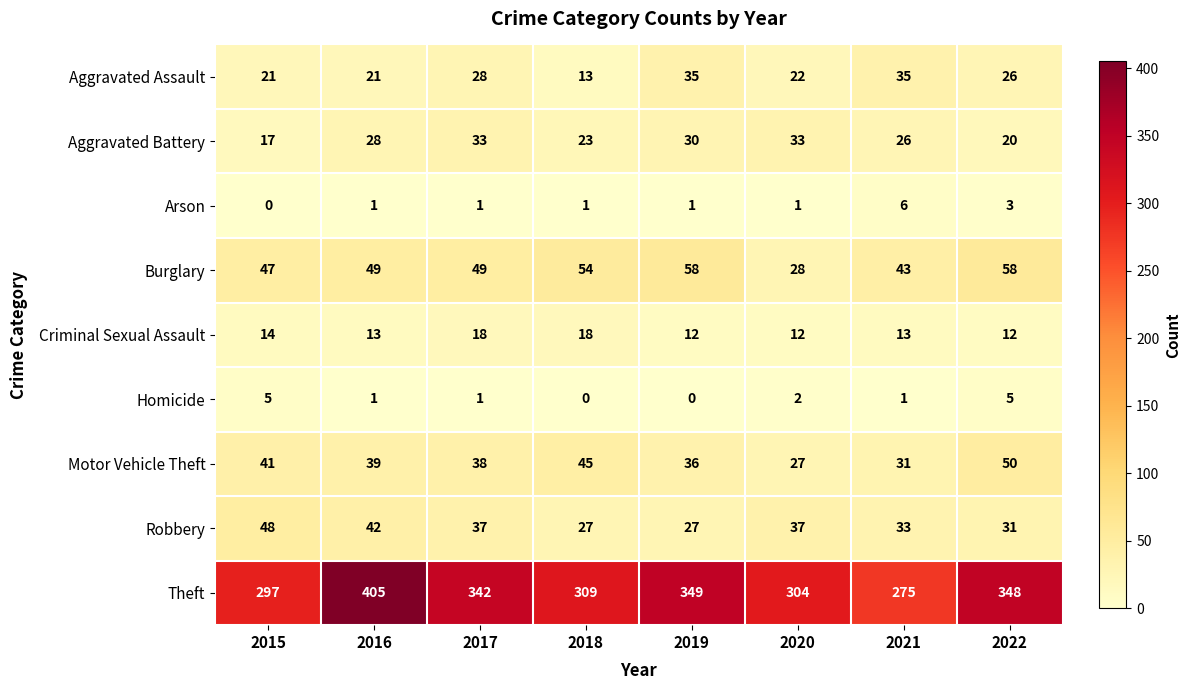

Which category has the lowest value in the Arson series?

2015